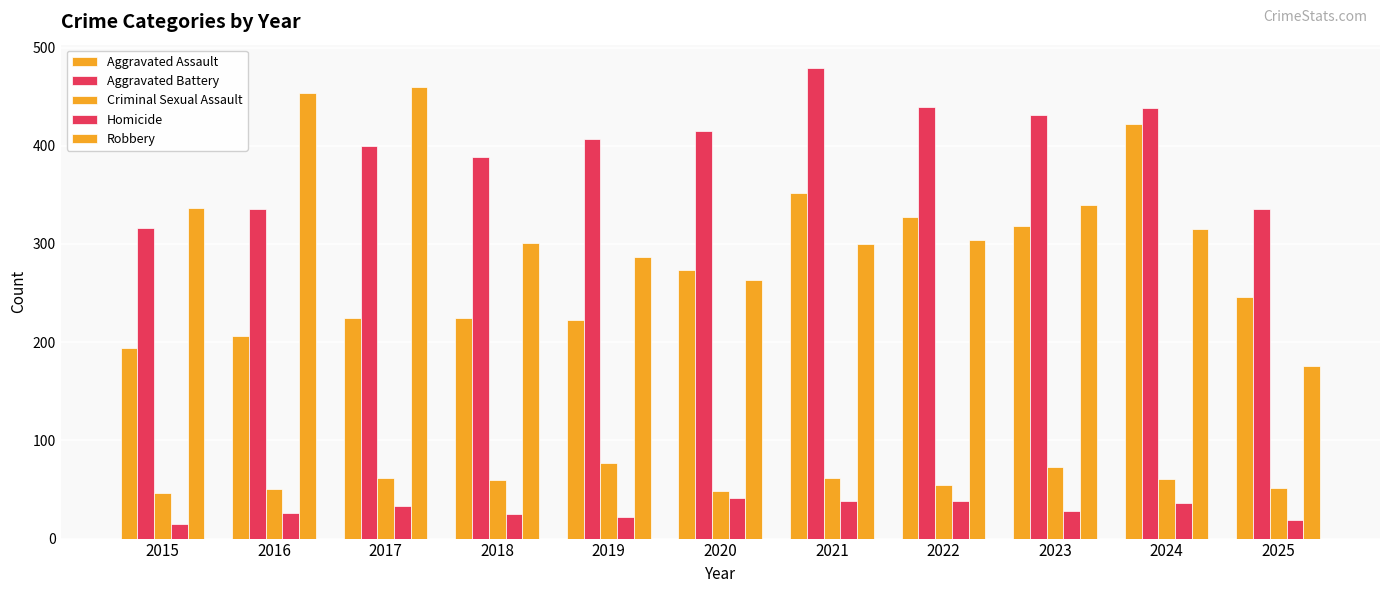

Reading right to left, list all the values displayed in this chart.

Aggravated Assault: 2025=246	2024=422	2023=318	2022=327	2021=352	2020=273	2019=223	2018=225	2017=225	2016=206	2015=194
Aggravated Battery: 2025=336	2024=438	2023=431	2022=439	2021=479	2020=415	2019=407	2018=389	2017=400	2016=336	2015=316
Criminal Sexual Assault: 2025=51	2024=61	2023=73	2022=55	2021=62	2020=48	2019=77	2018=60	2017=62	2016=50	2015=46
Homicide: 2025=19	2024=36	2023=28	2022=38	2021=38	2020=41	2019=22	2018=25	2017=33	2016=26	2015=15
Robbery: 2025=176	2024=315	2023=340	2022=304	2021=300	2020=263	2019=287	2018=301	2017=460	2016=454	2015=337